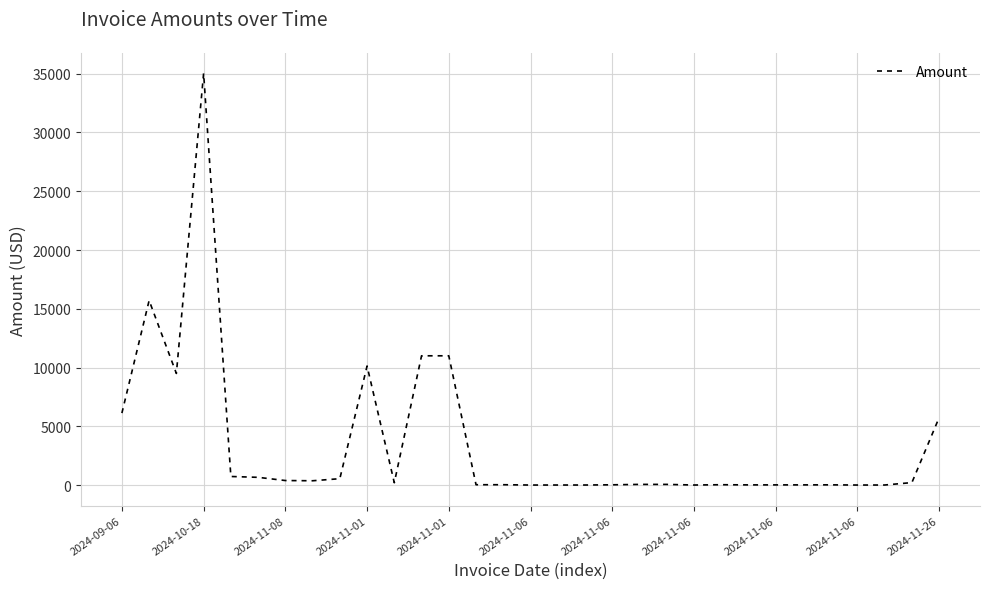

Does the chart display data point markers on the line(s)?

No